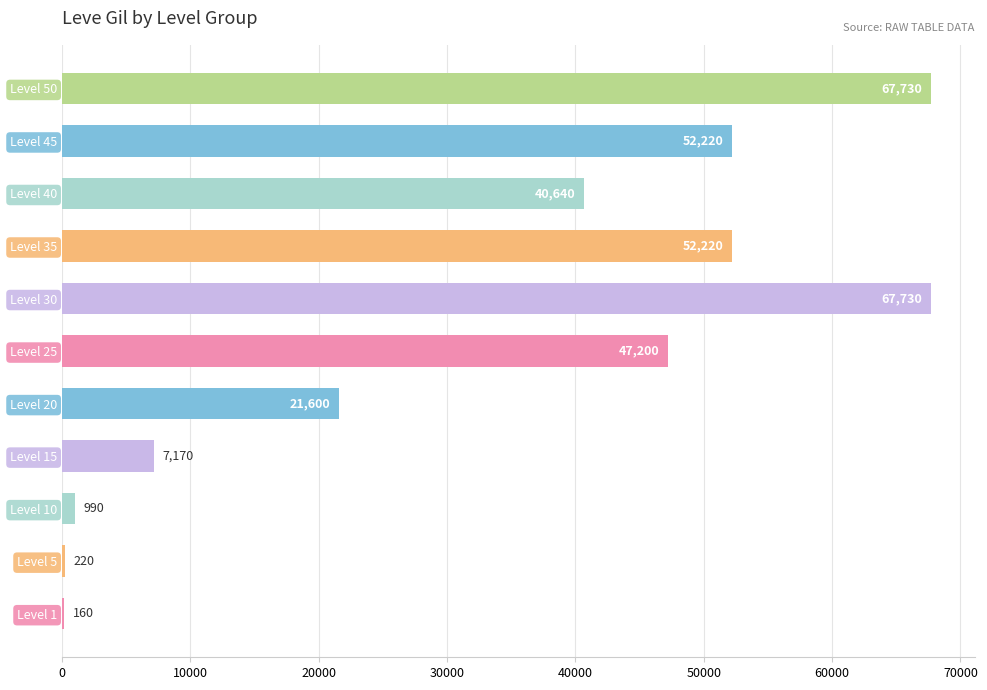

What is the maximum value shown in the chart?

67730